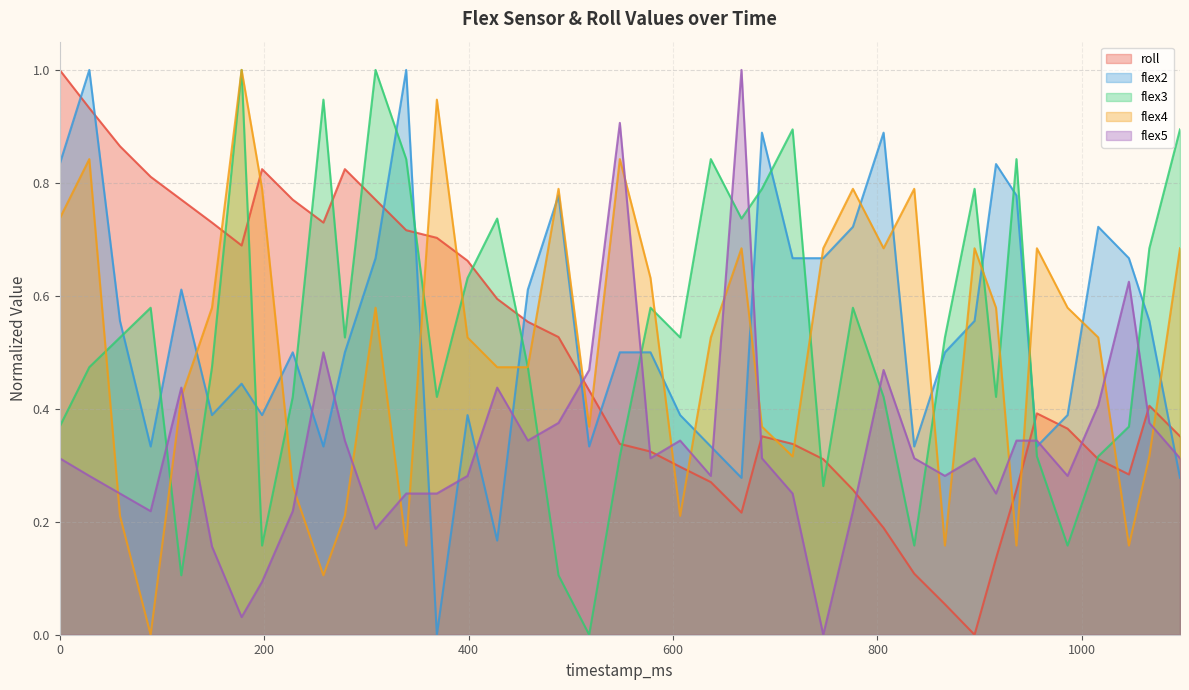

What is the maximum value shown in the chart?

1.0